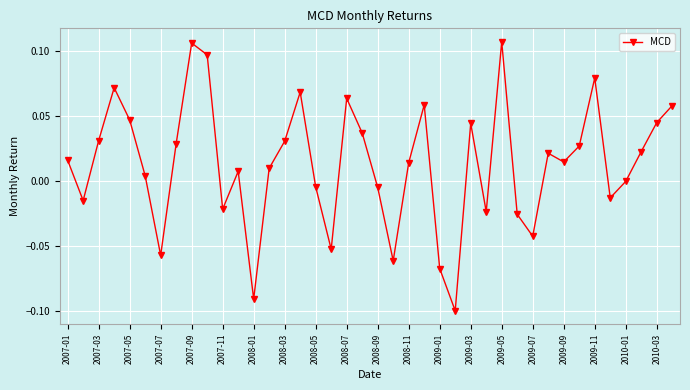

How many interior local peaks (higher than both neighbors) does the data have?

10